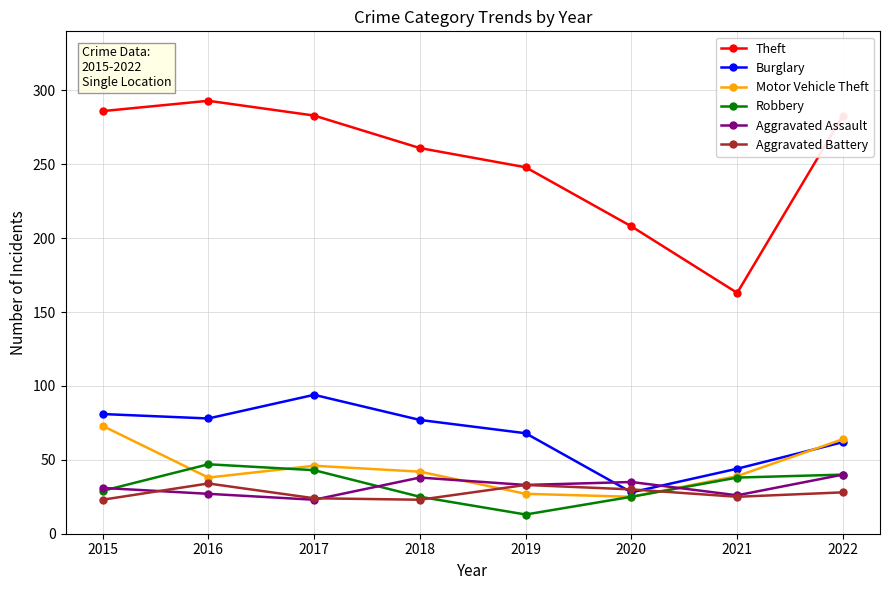

What is the spread (max minus min) of values at 2022?

255